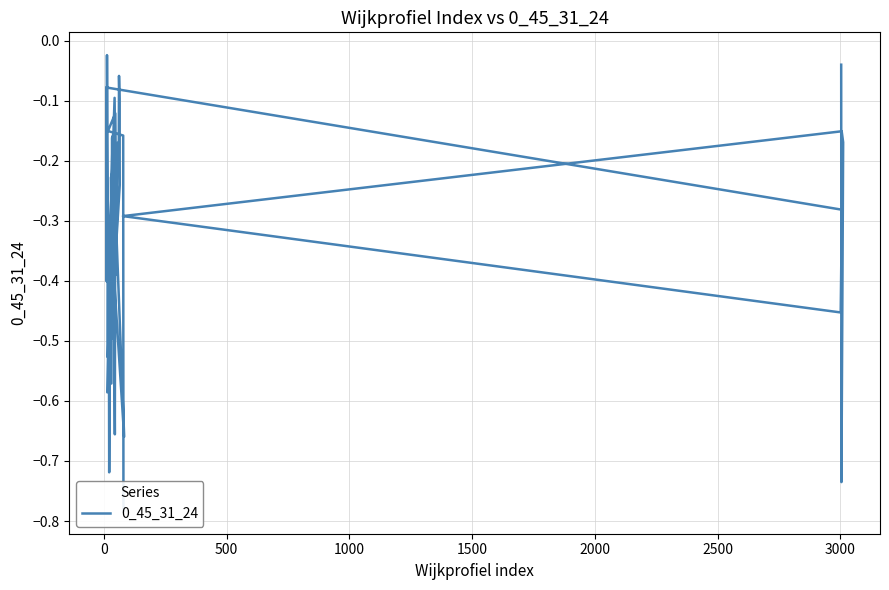

Does the chart have visible grid lines?

Yes